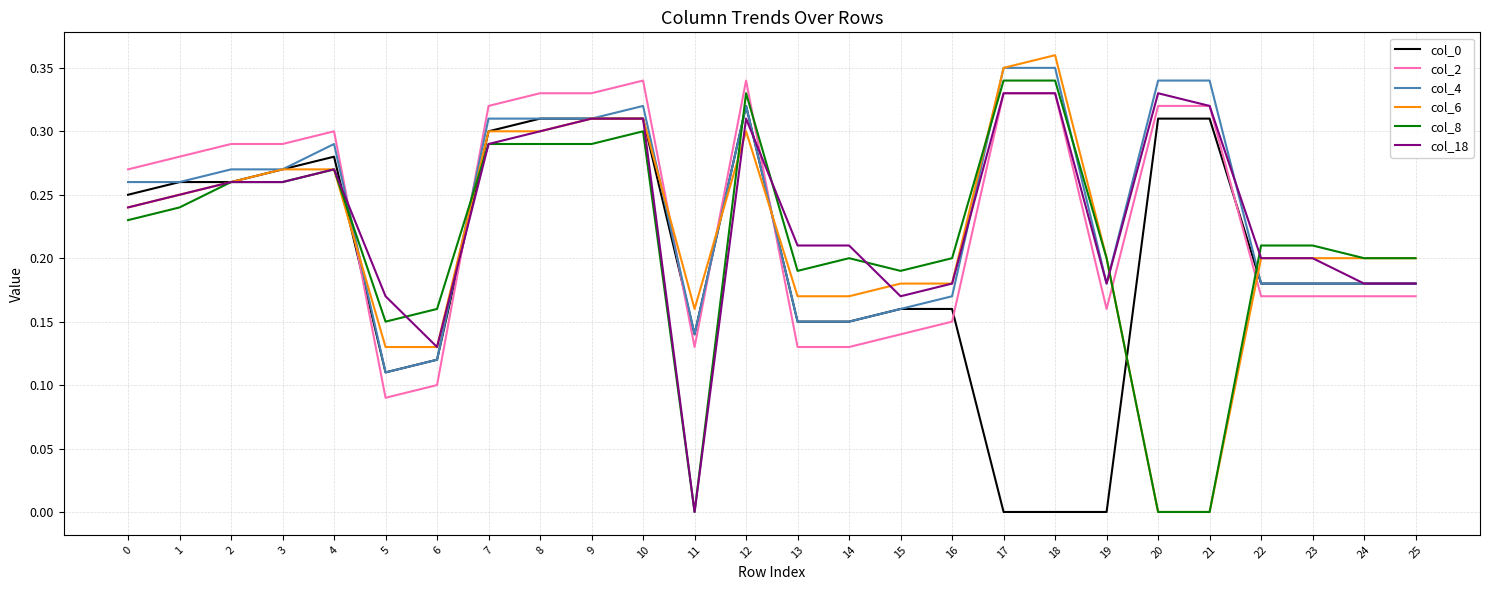

What are all the series names shown in the legend?

col_0, col_2, col_4, col_6, col_8, col_18